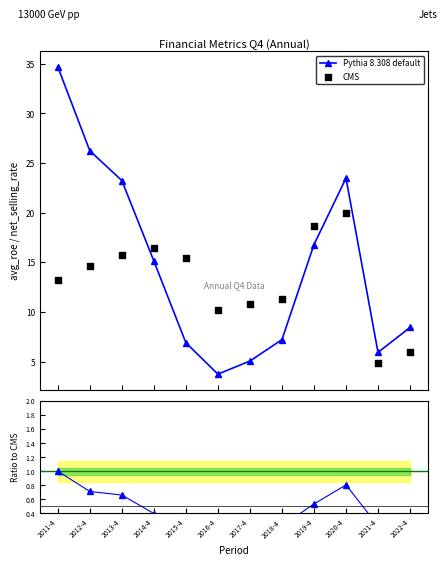

What is the value of the Pythia 8.308 default point at the 3rd from the left?

23.2